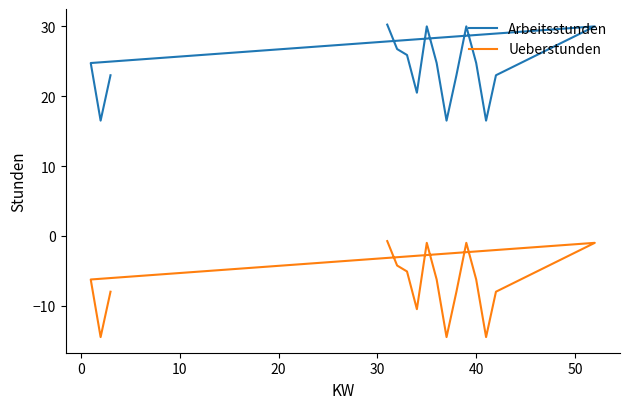

What is the value of the Ueberstunden point at the 1st from the left?

-0.8